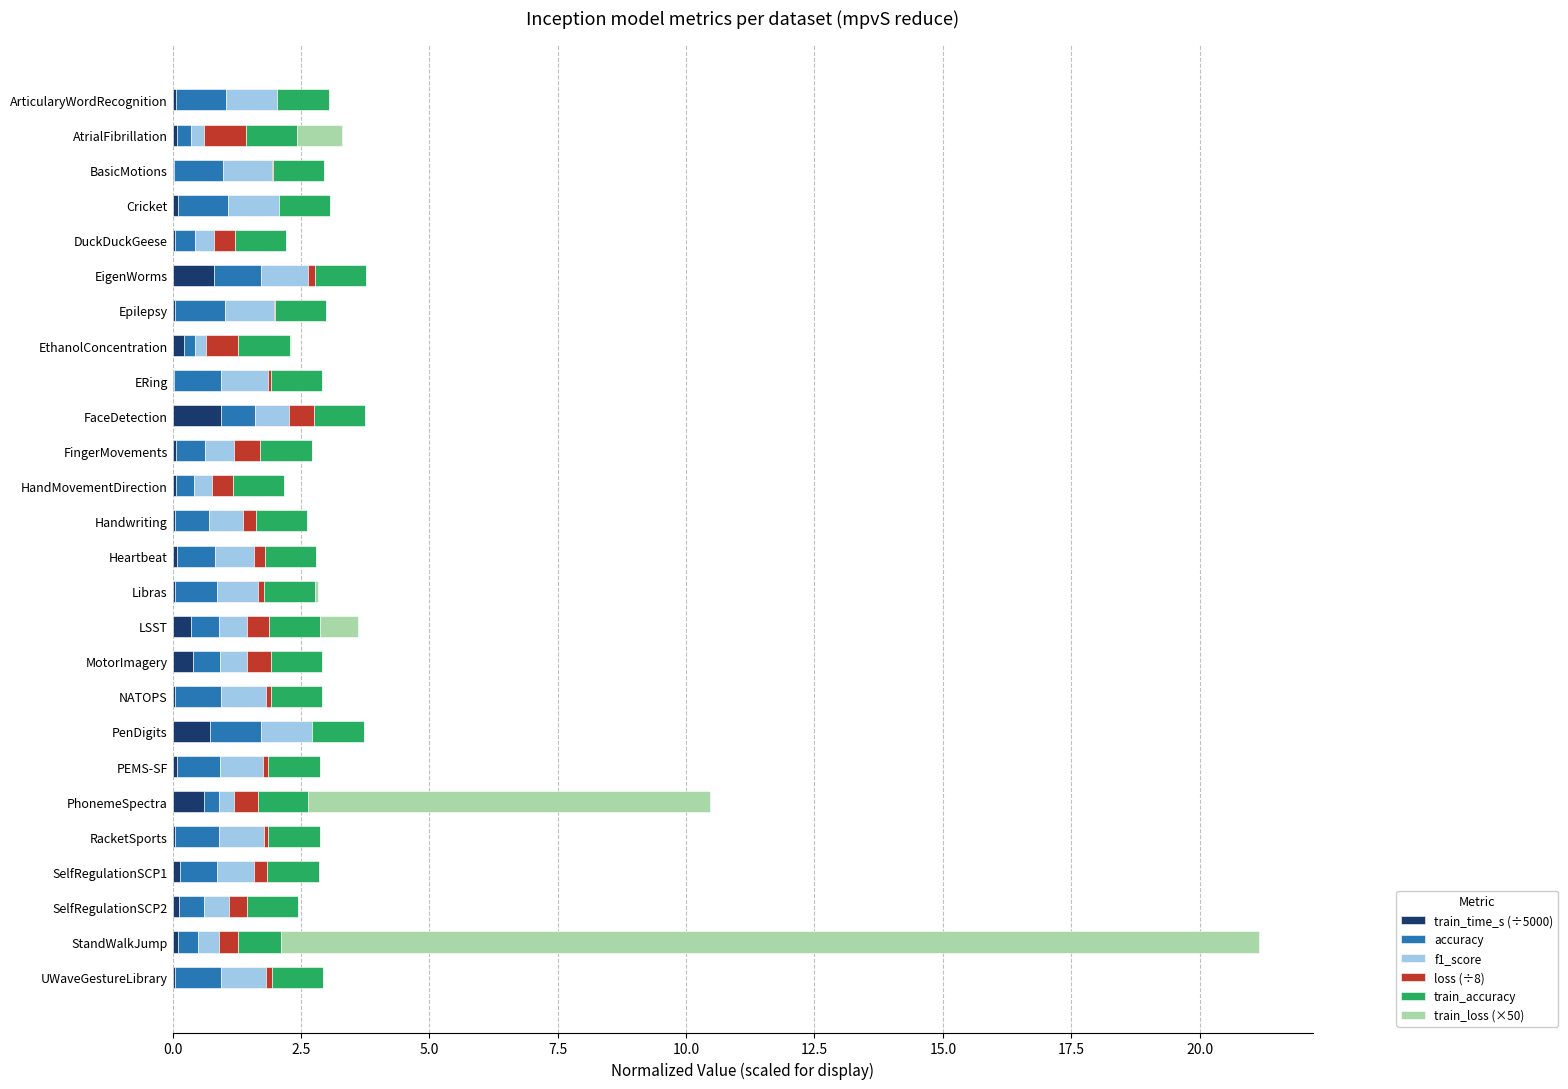

The value of train_time_s (÷5000) at BasicMotions is 0.0. True or false?

True